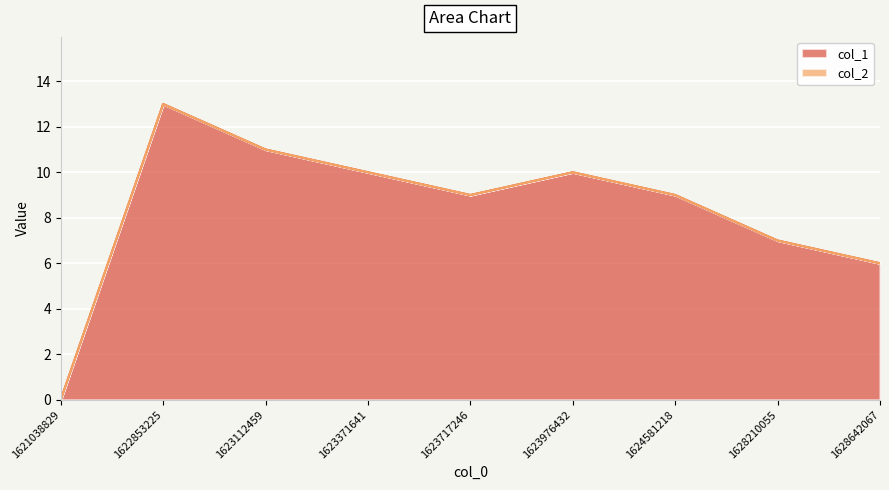

Reading left to right, list all the values displayed in this chart.

1621038829=0	1622853225=13	1623112459=11	1623371641=10	1623717246=9	1623976432=10	1624581218=9	1628210055=7	1628642067=6